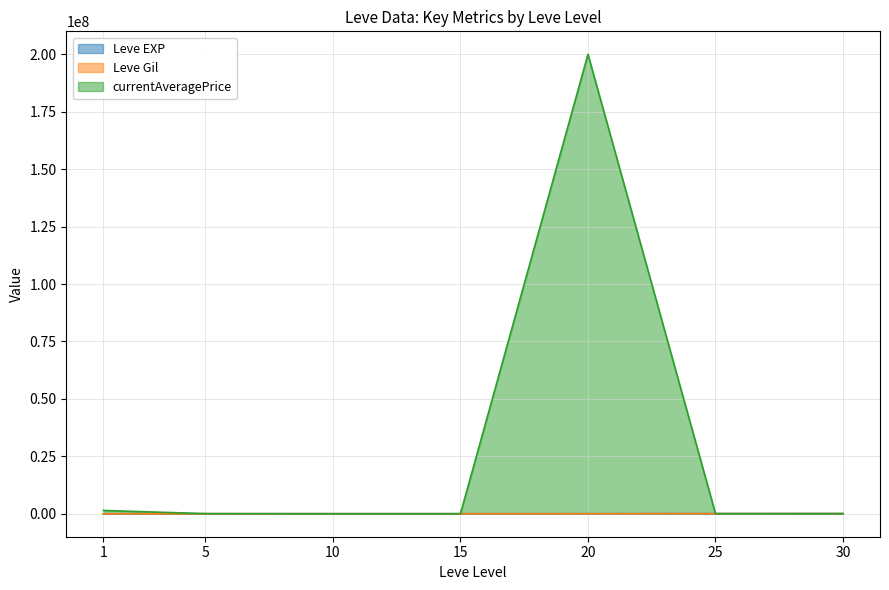

Which has a higher value, 15 or 30?

30